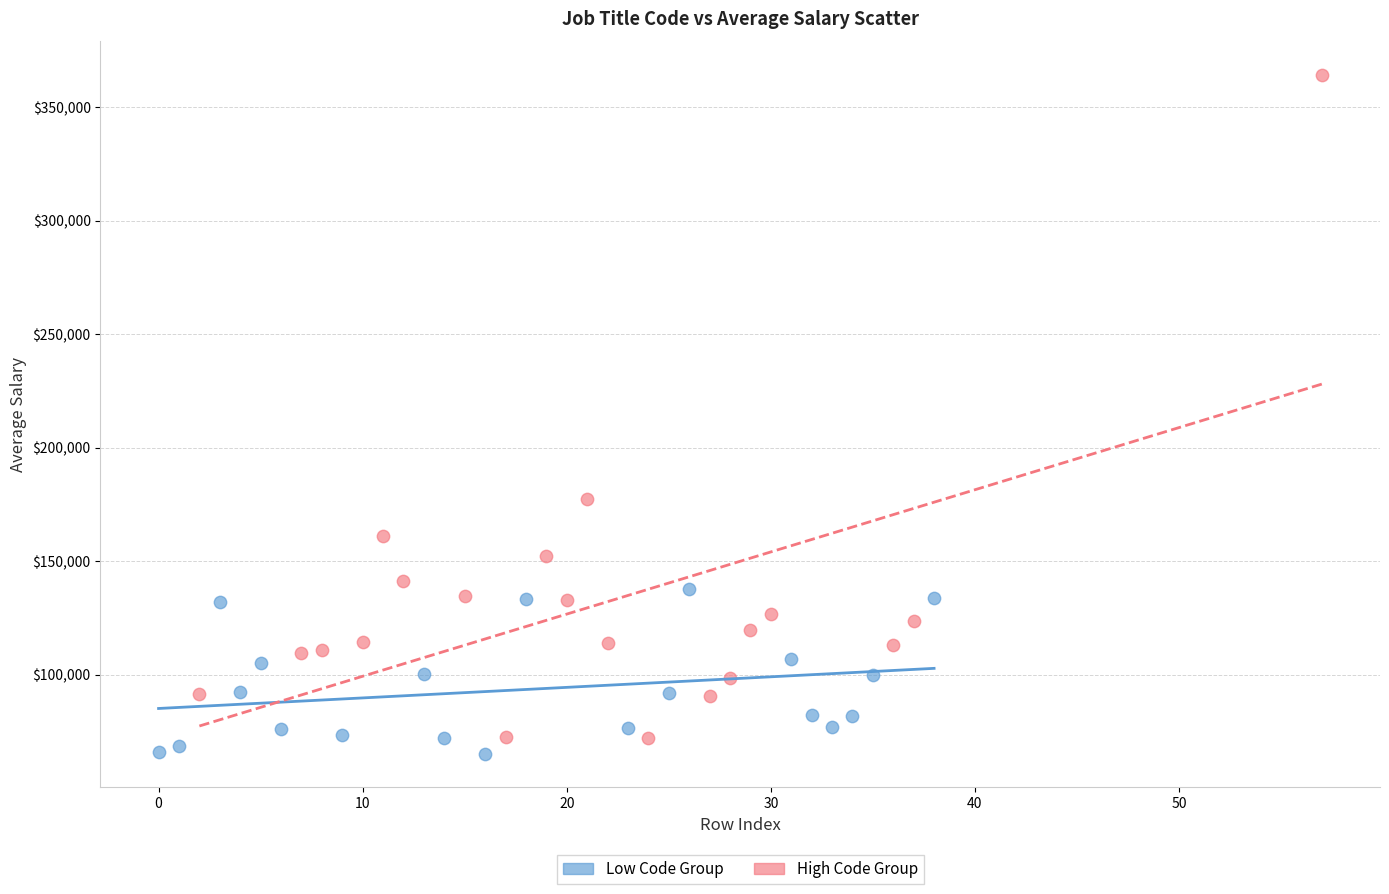

What are all the series names shown in the legend?

Low Code Group, High Code Group